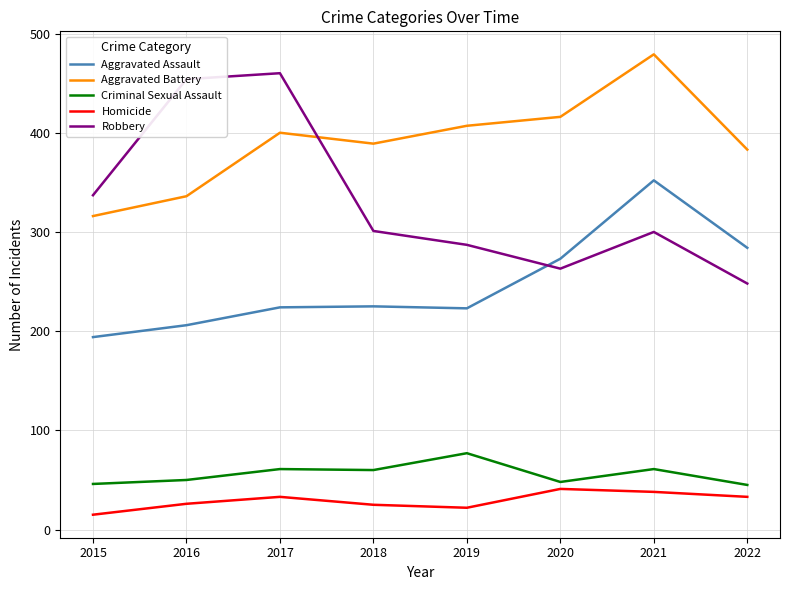

How many lines are shown in the chart?

5